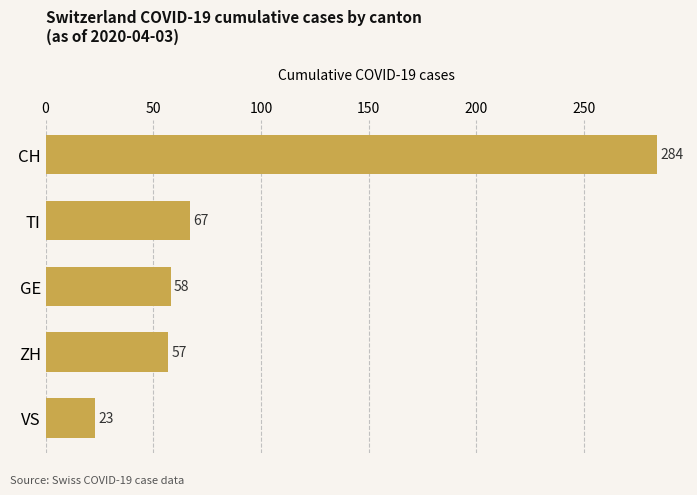

Rank the categories by value from highest to lowest.

CH, TI, GE, ZH, VS